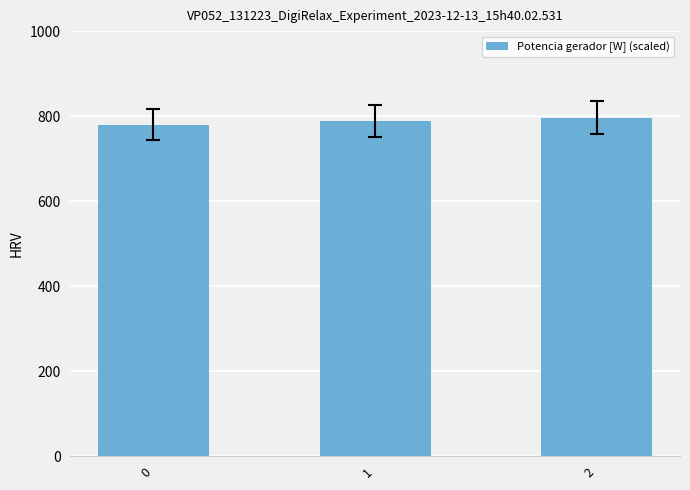

What is the average value?

788.4